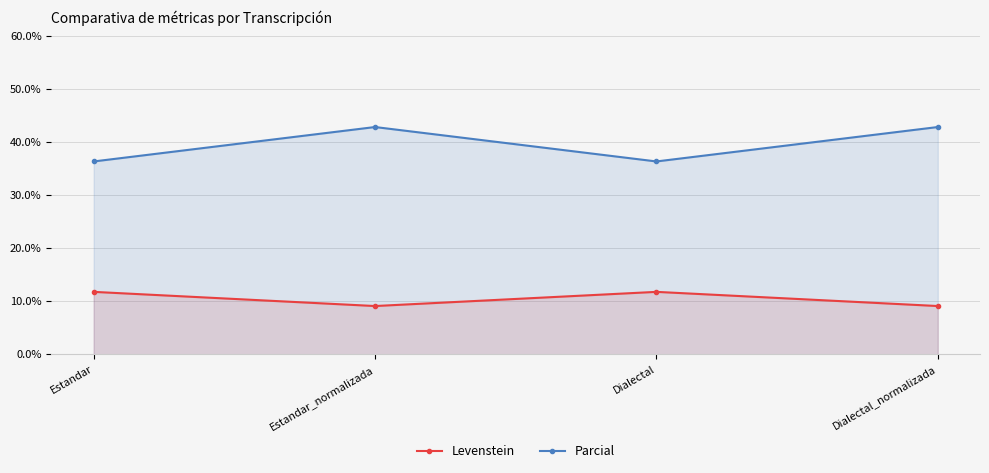

Which has a higher value, Dialectal_normalizada or Estandar?

Estandar